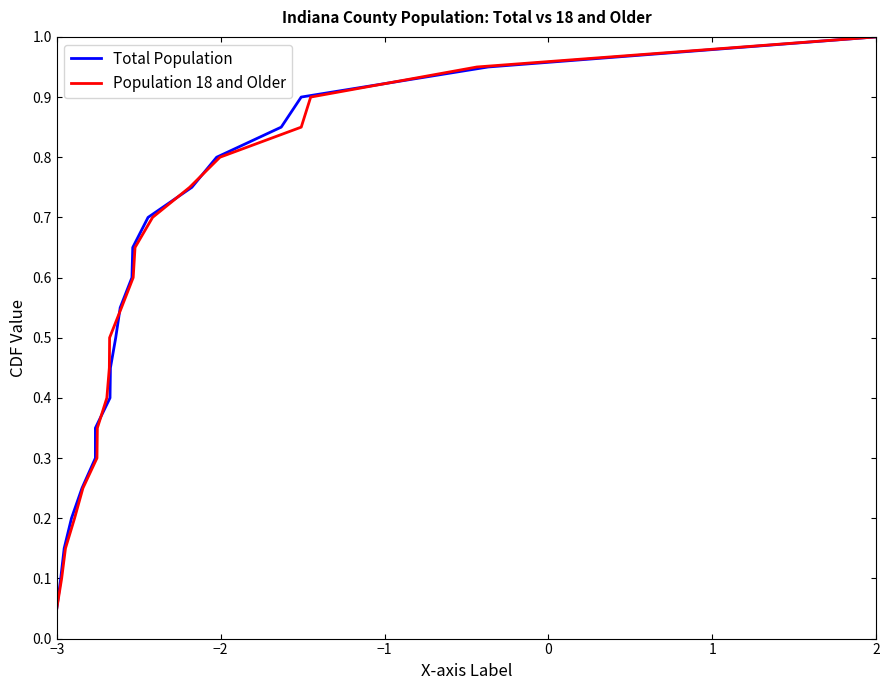

What is the maximum value for Total Population?

1.0